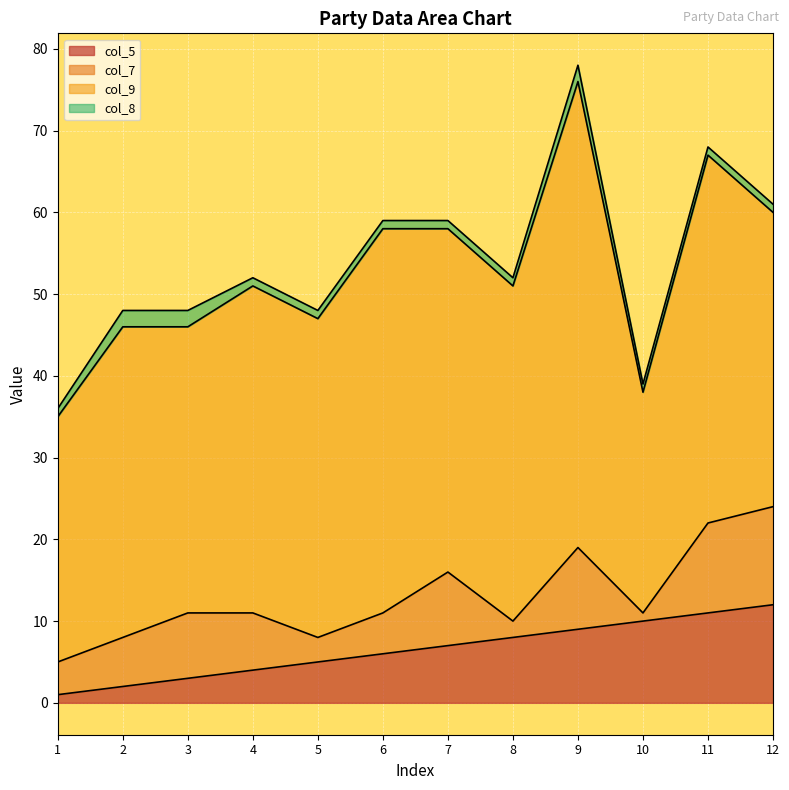

Which has a higher value, 9 or 10?

10